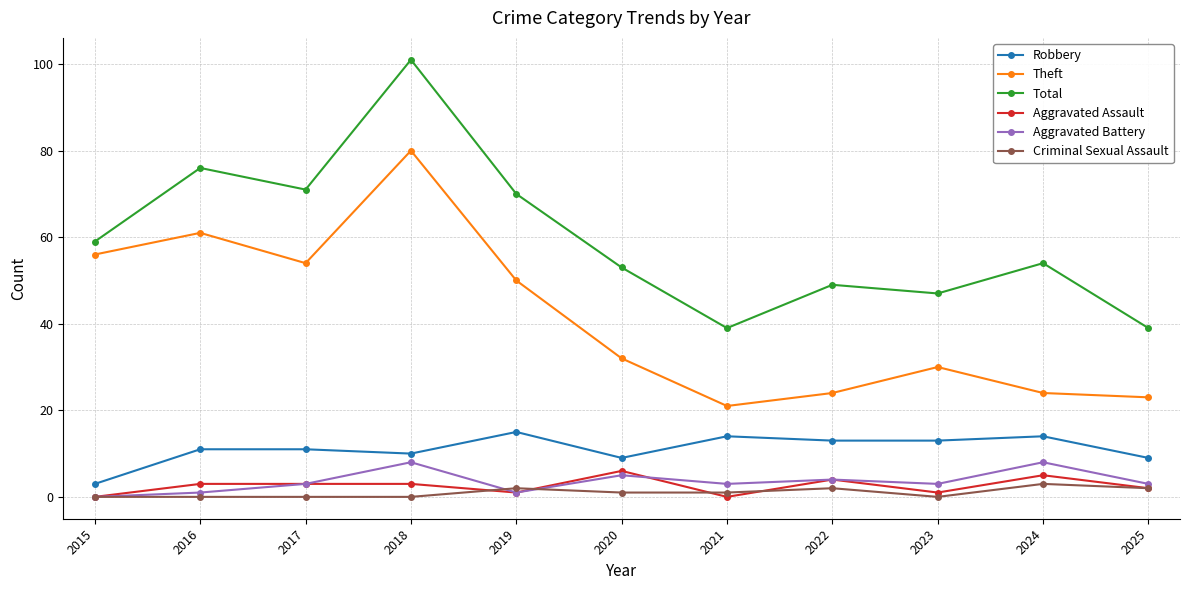

Which series changed the most between 2016 and 2020?

Theft